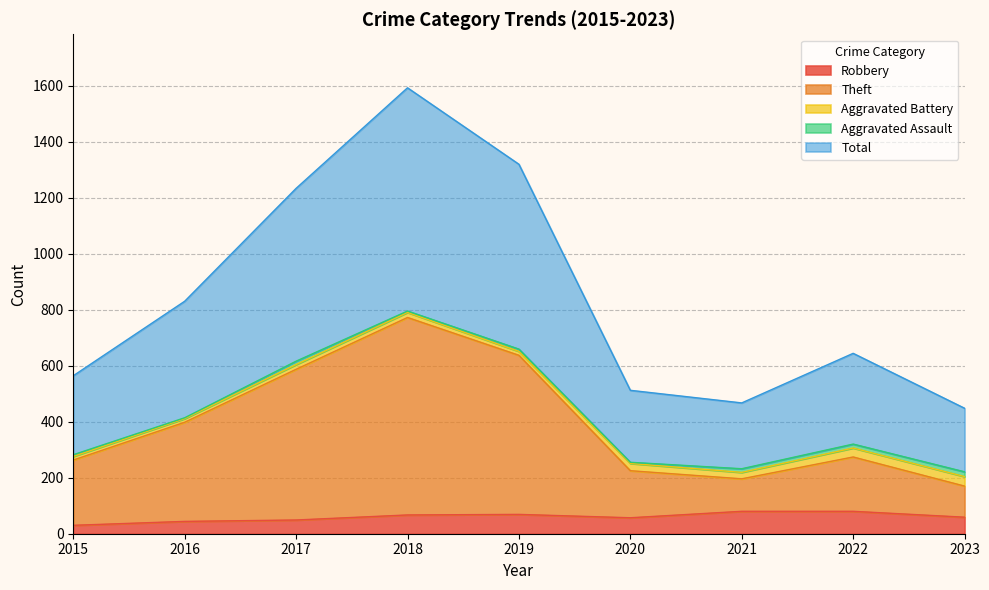

Read the Total value at 2021.

467